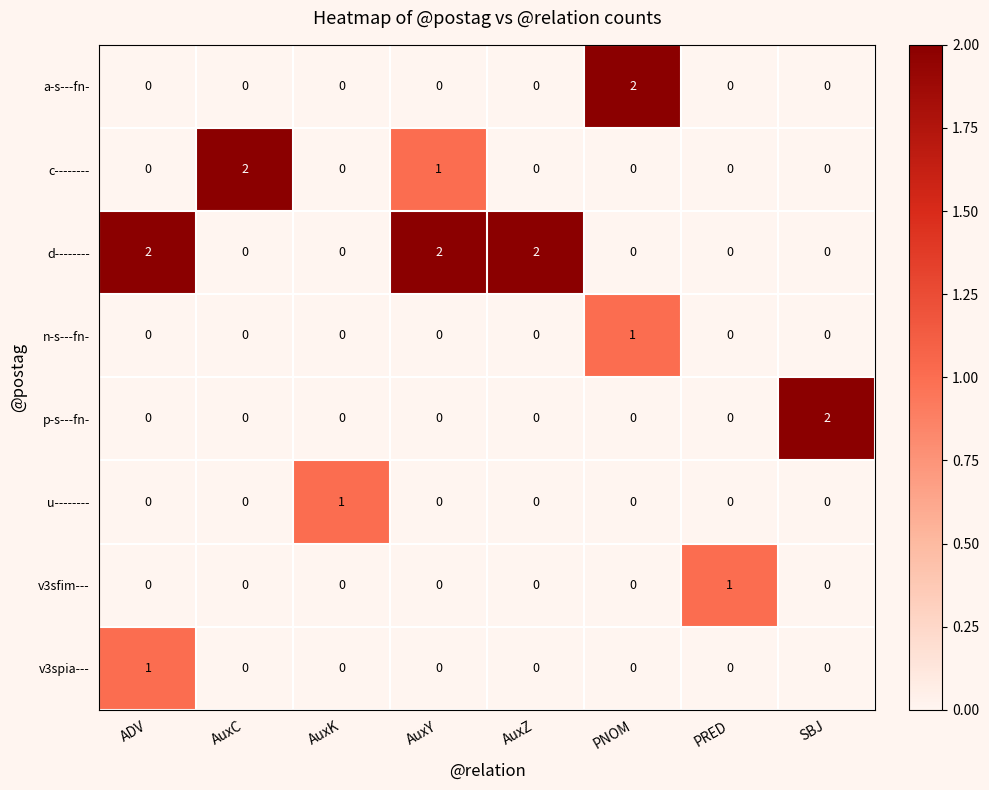

Count the n-s---fn- values in the range 0 to 1.

8